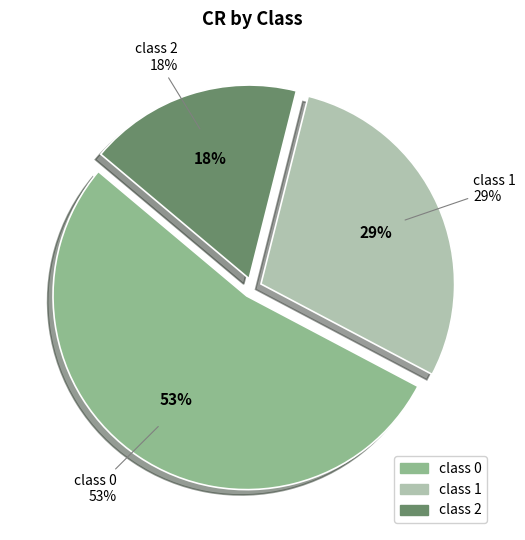

How many slices are in this pie chart?

3